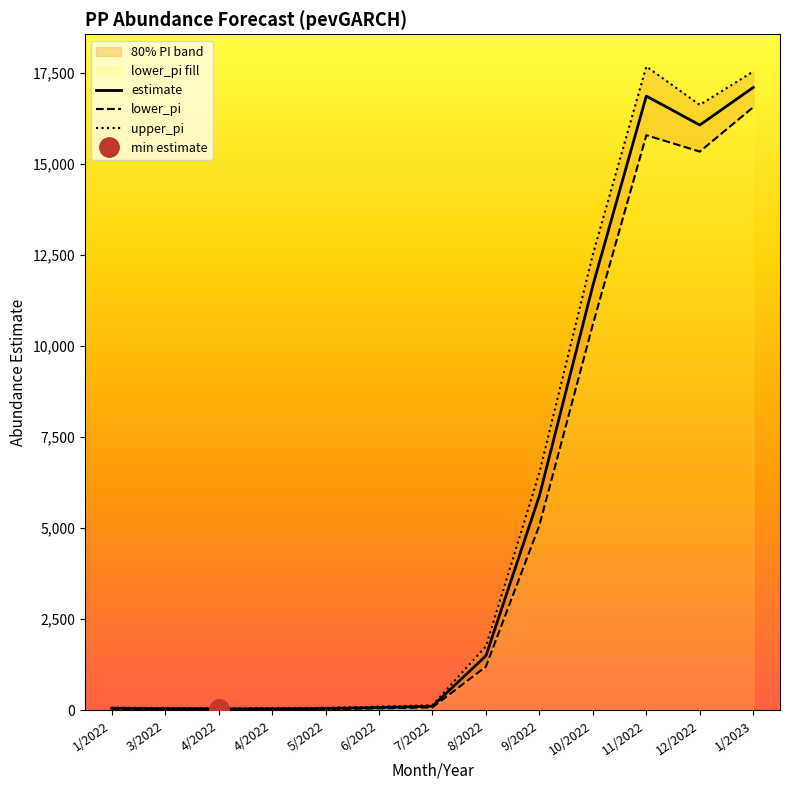

How many lines are shown in the chart?

3